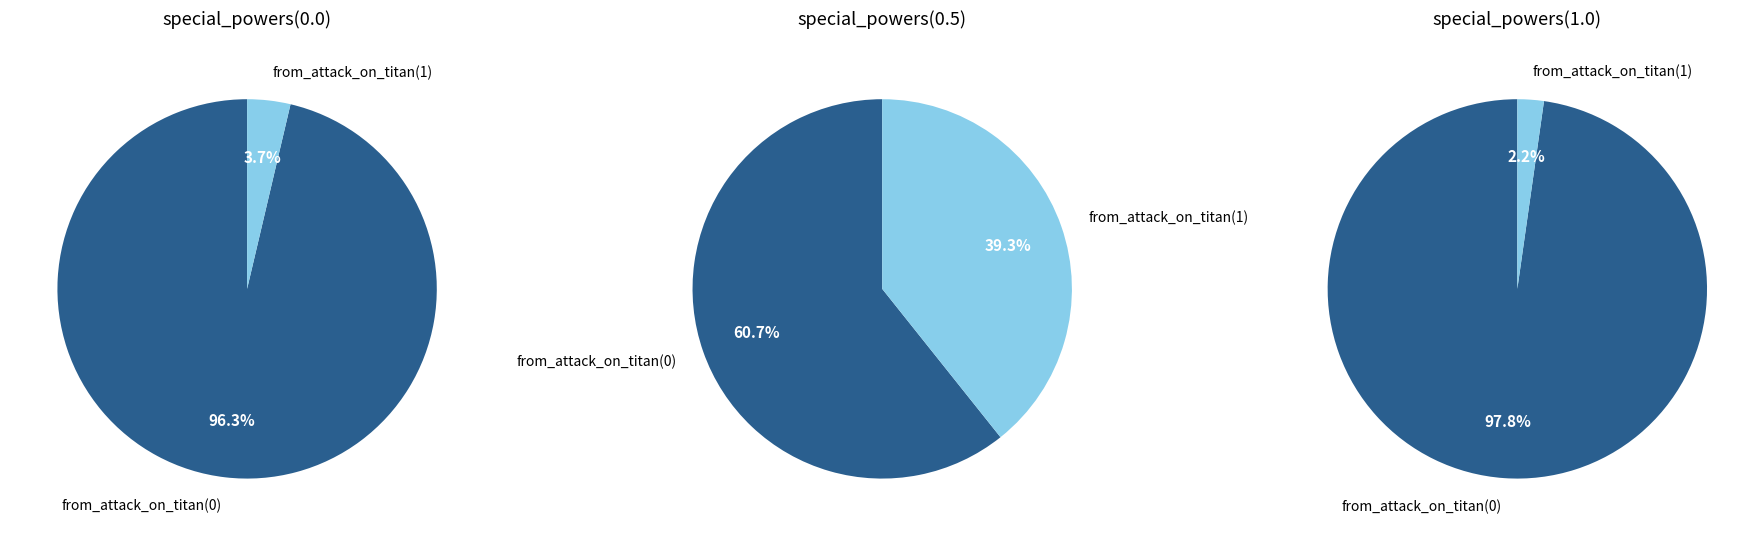

Which slice is the largest?

from_attack_on_titan(0)